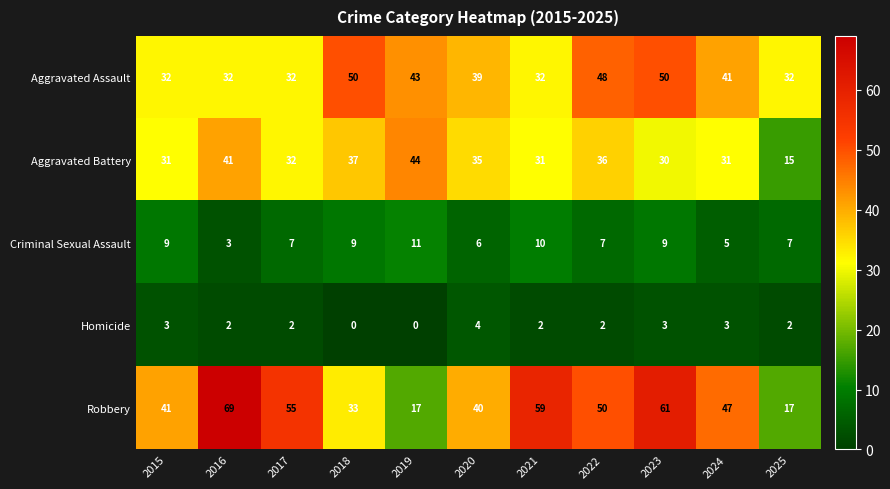

The value of Aggravated Assault at 2016 is 32. True or false?

True